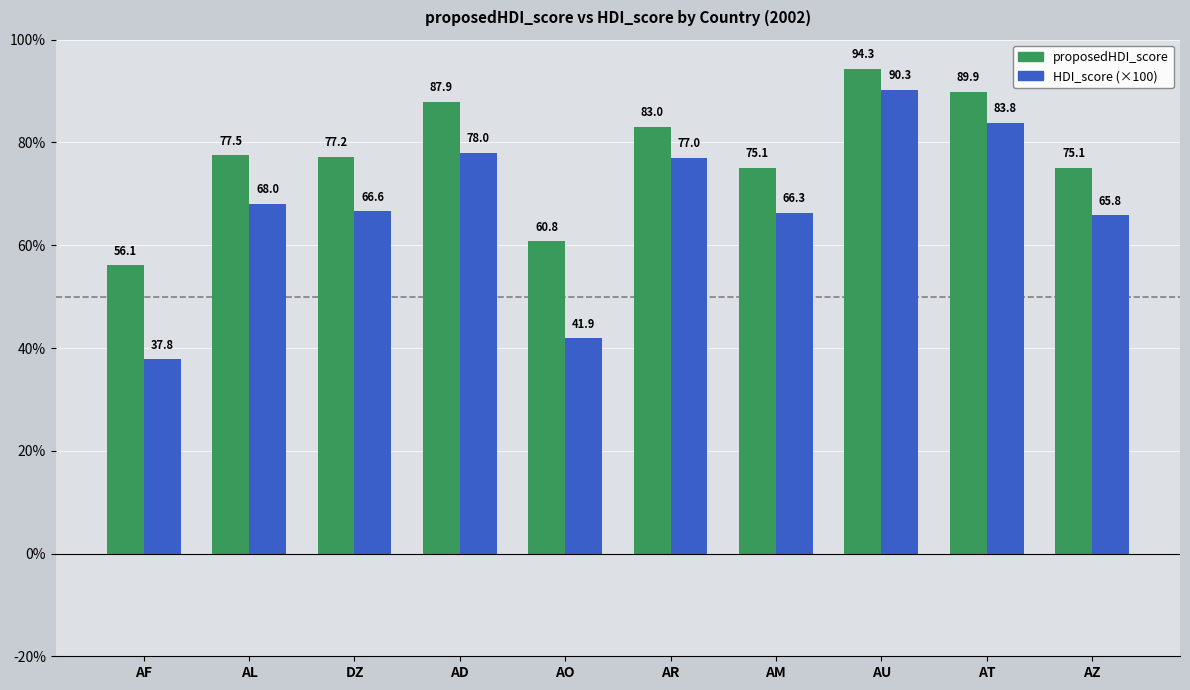

List the series in order of their peak value, highest first.

proposedHDI_score, HDI_score (×100)